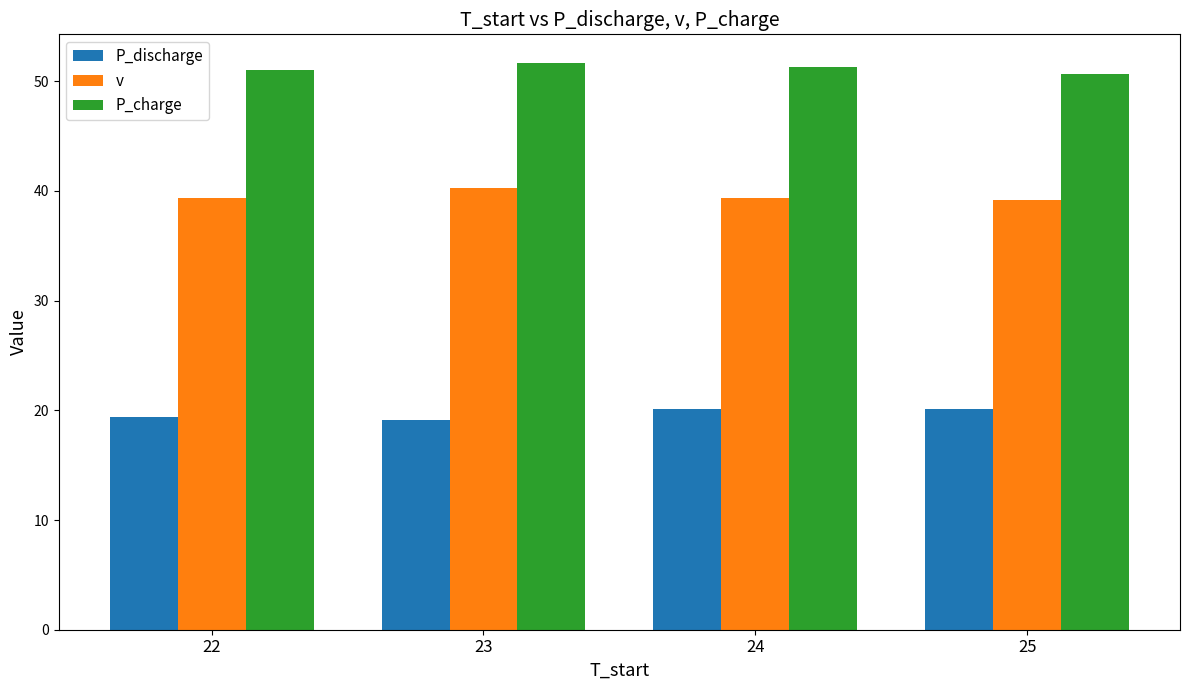

What is the sum of all P_discharge values?

78.7